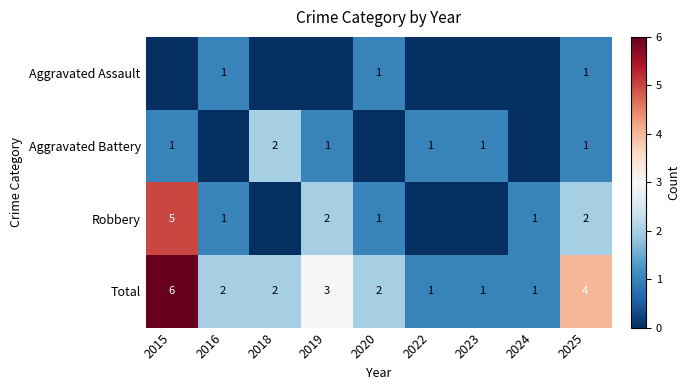

What is the greatest value displayed?

6